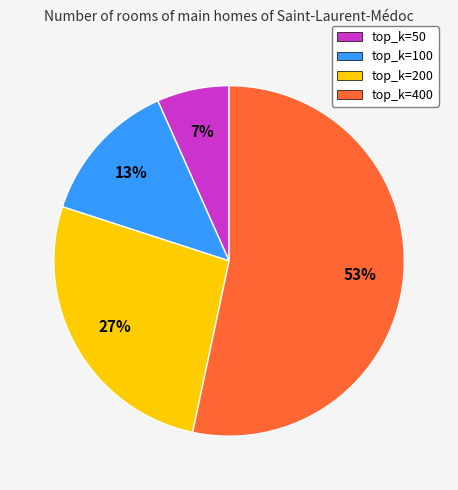

Between top_k=200 and top_k=50, which is larger?

top_k=200